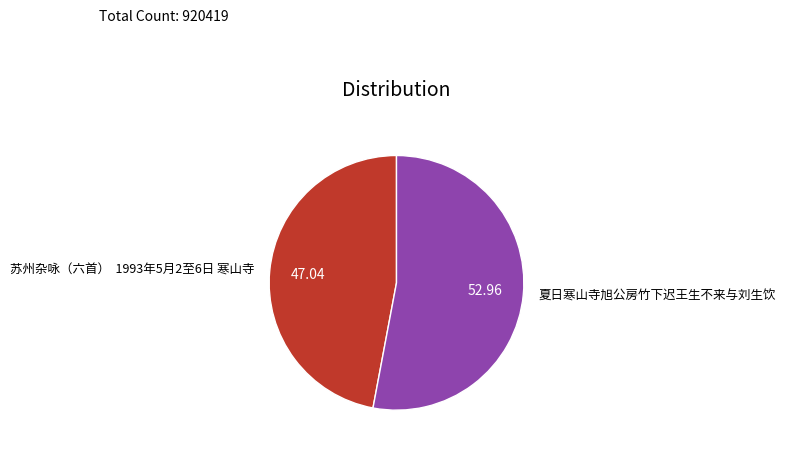

Which category has the smallest portion of the pie?

苏州杂咏（六首） 1993年5月2至6日 寒山寺